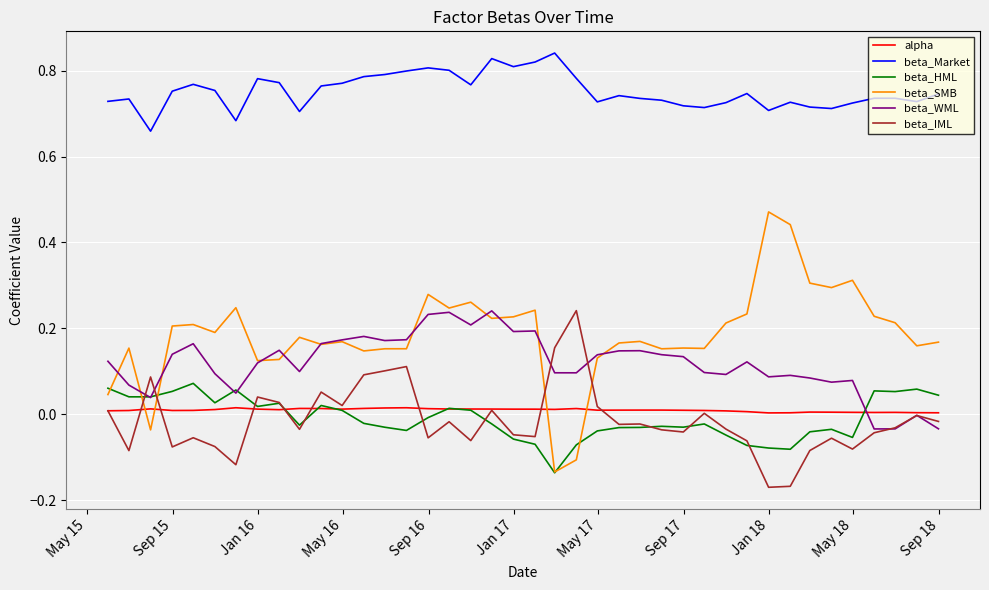

Which series has the largest total across all categories?

beta_Market